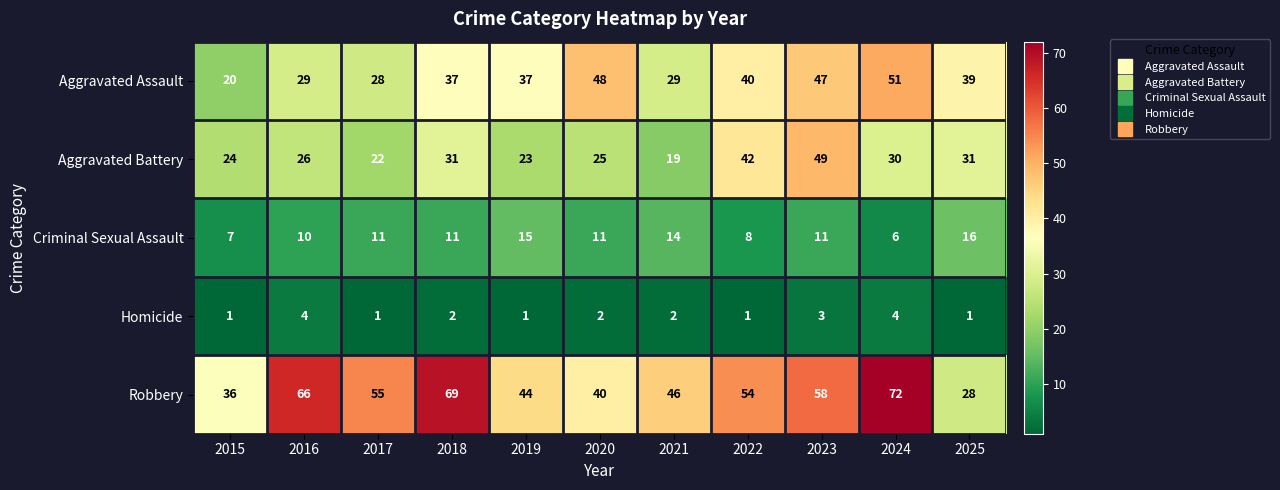

True or false: Criminal Sexual Assault has a value of 5 at 2020.

False